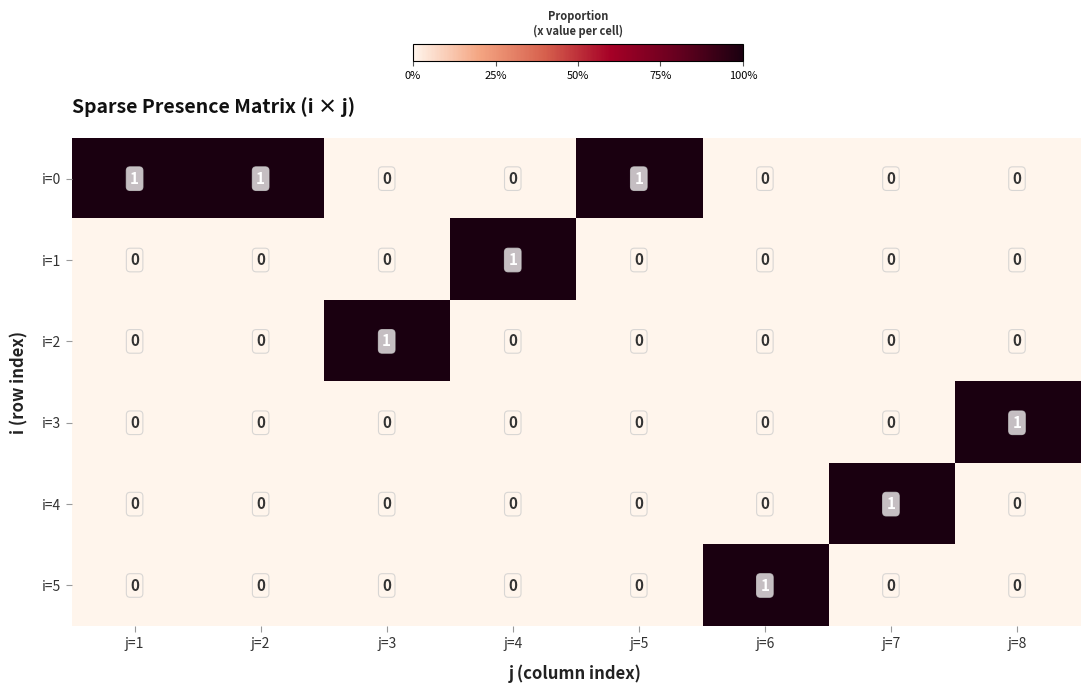

How many i=0 values are between 0 and 1?

8